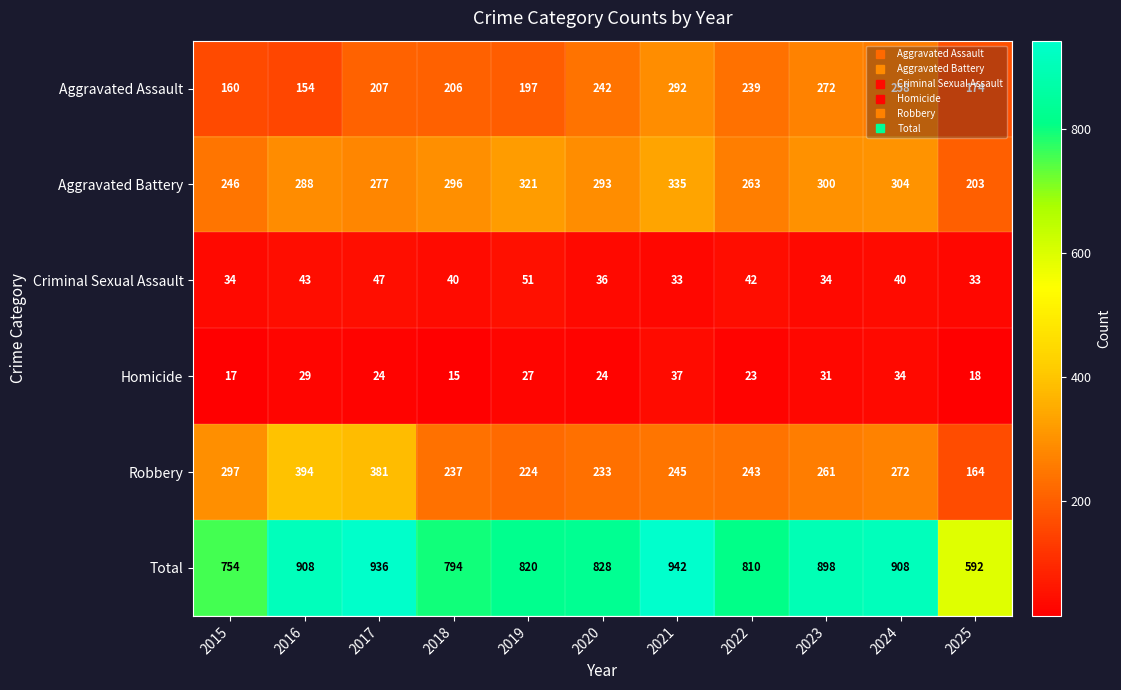

At 2024, list the series in order from largest to smallest.

Total, Aggravated Battery, Robbery, Aggravated Assault, Criminal Sexual Assault, Homicide